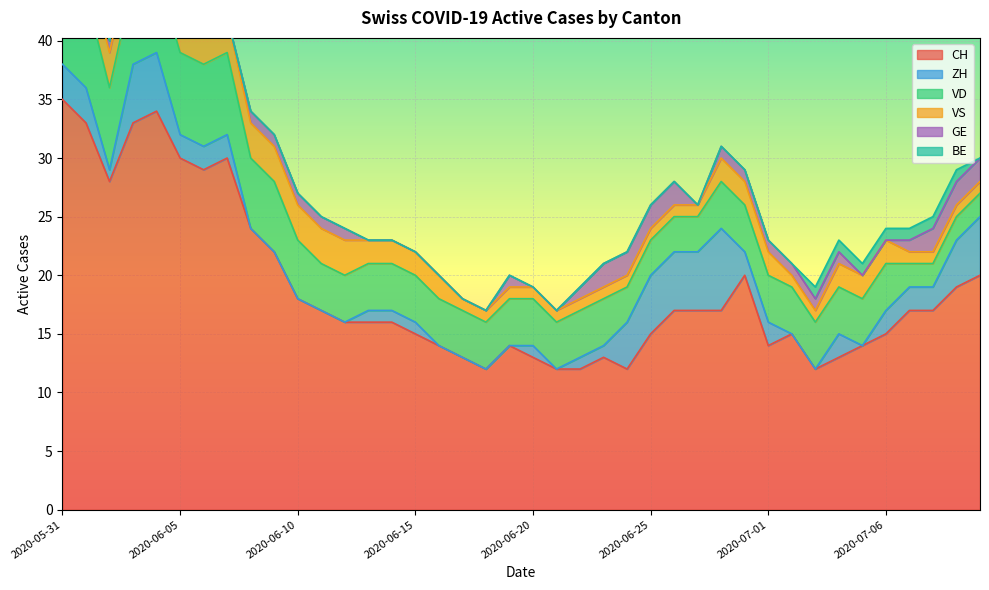

What is the spread (max minus min) of values at 2020-06-27?

17